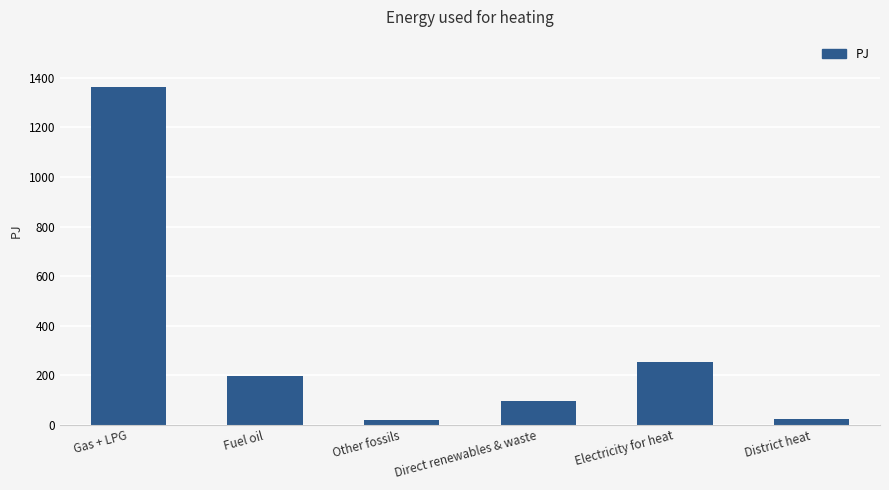

How many bars are there in total?

6